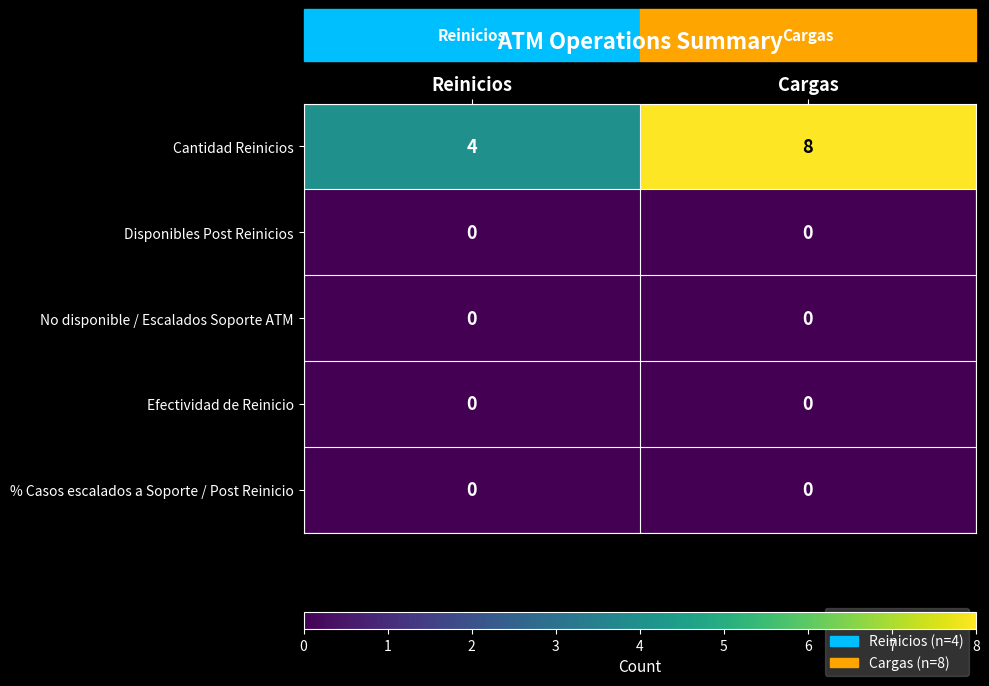

The value of Efectividad de Reinicio at Cargas is 0. True or false?

True